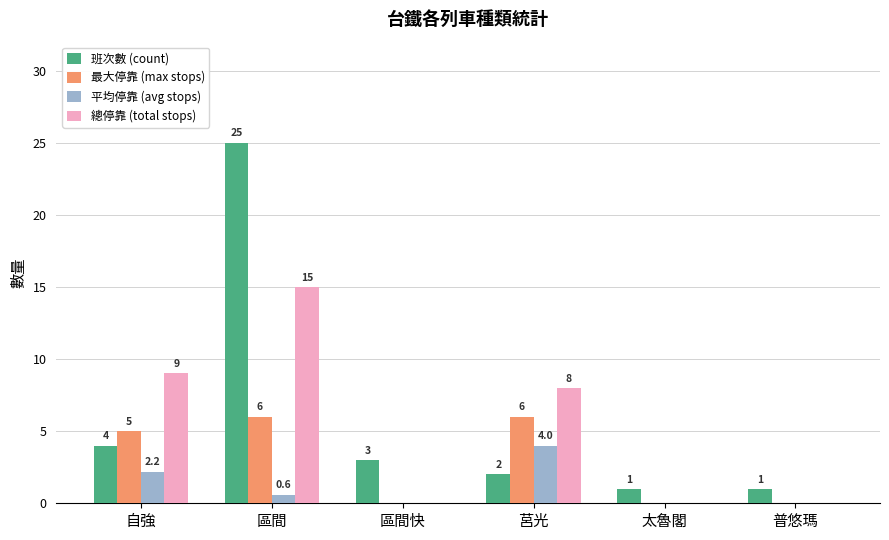

At which label is 總停靠 (total stops) closest to 7?

莒光